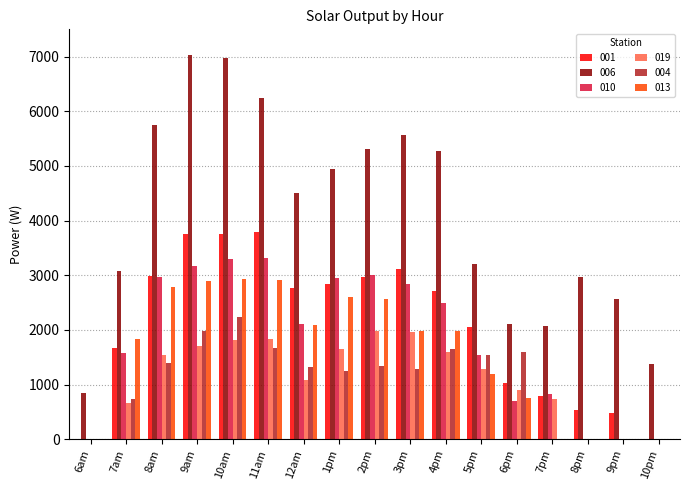

What is the total value across all series at 11am?

19784.7